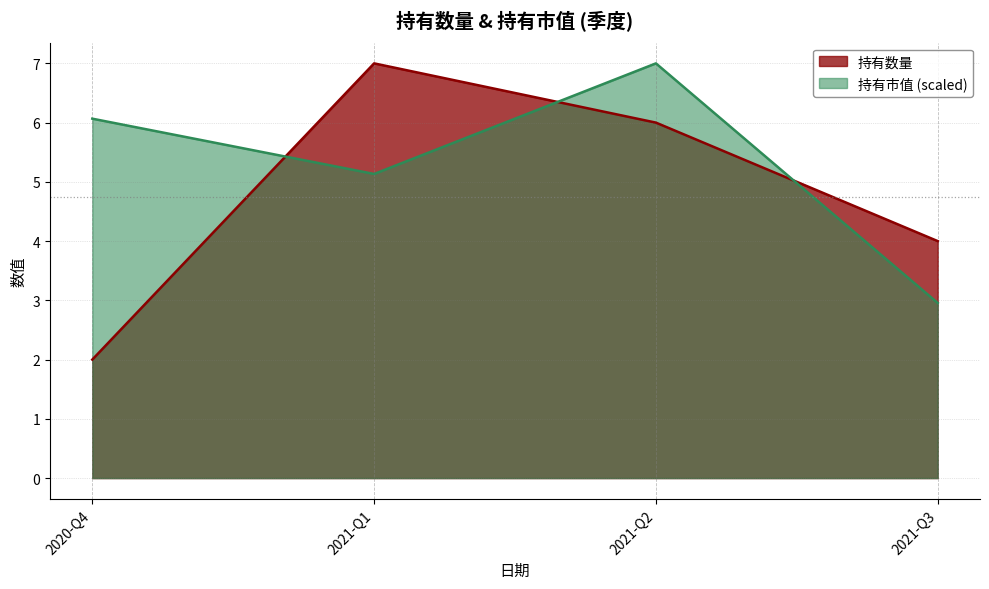

Is it true that 持有市值 equals 3.0 at 2021-Q3?

True